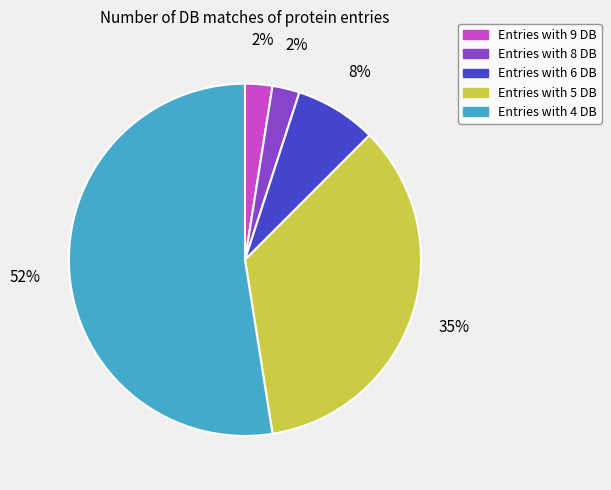

To the nearest percent, what is the average slice percentage?

20%